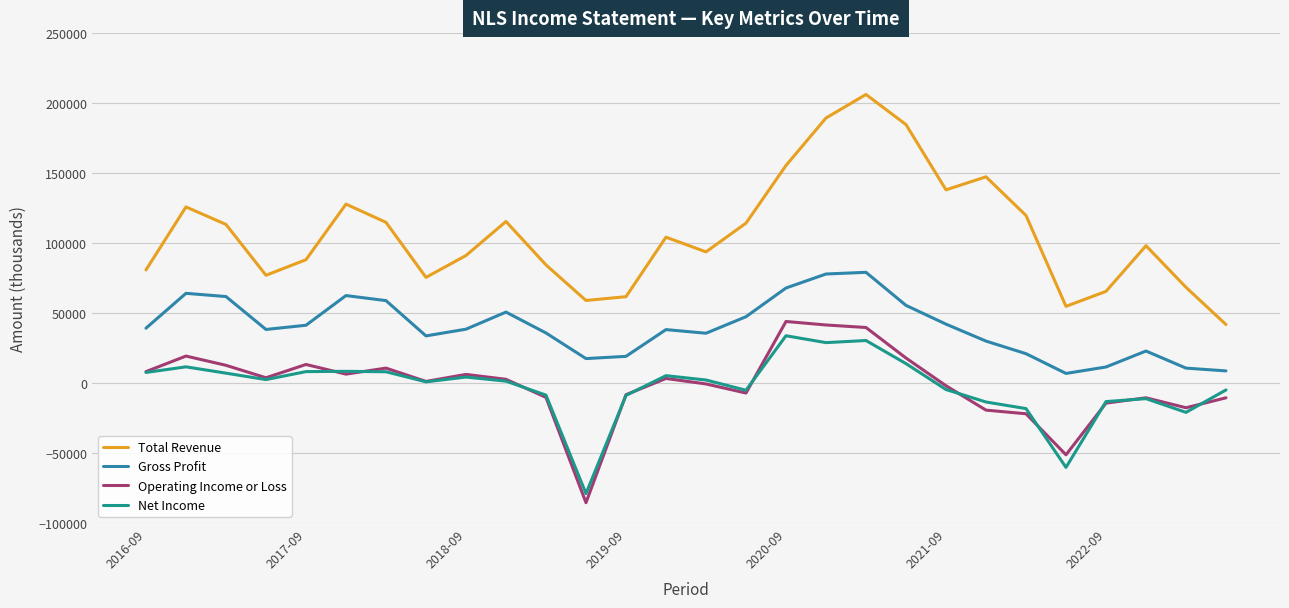

What is the sum of all Net Income values?

-73400